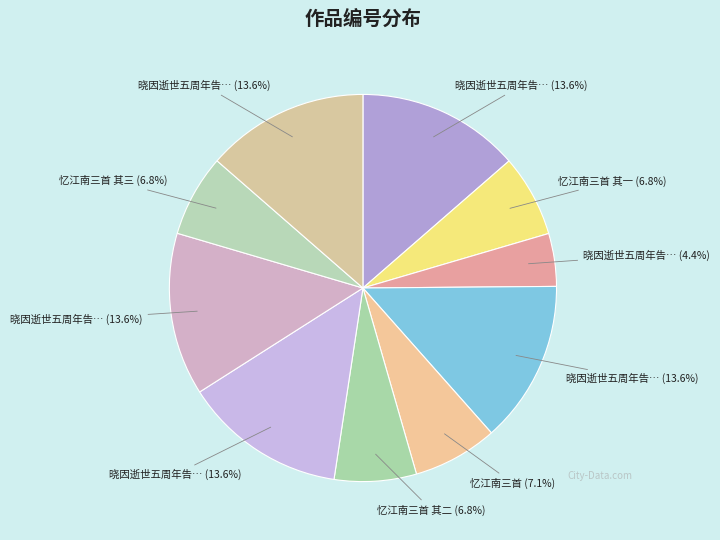

Count the number of slices in the pie.

10